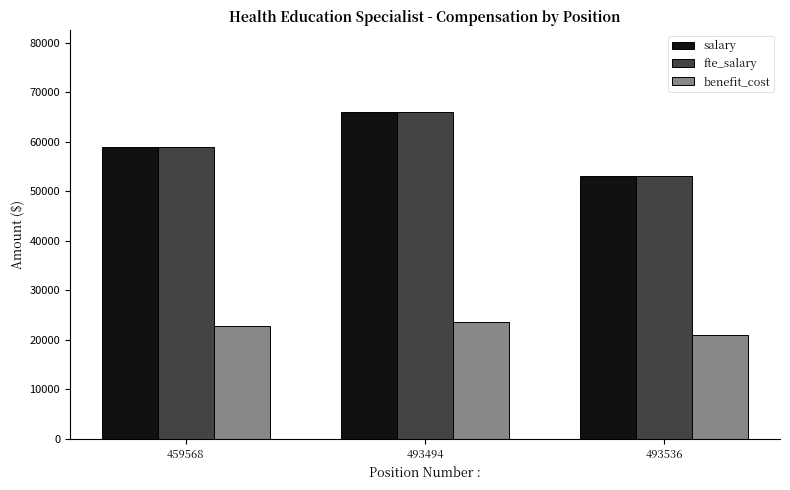

True or false: fte_salary has a value of 13356 at 459568.

False